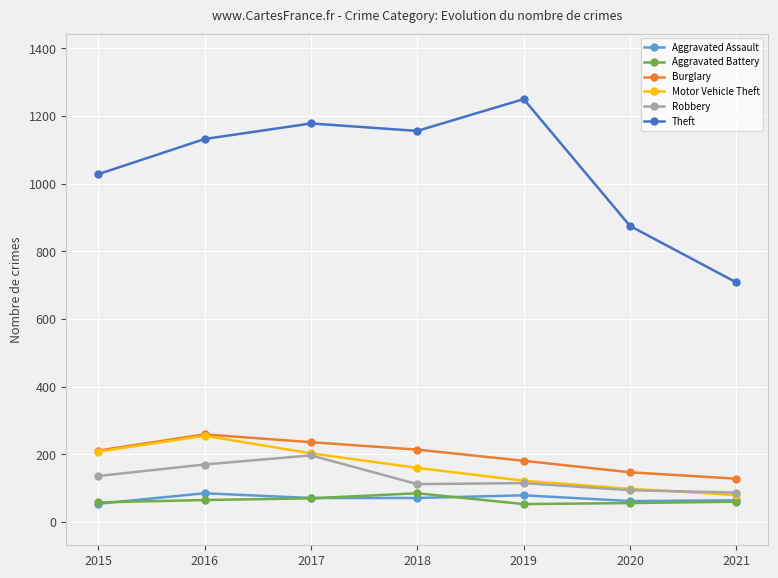

The Aggravated Assault series shows 71 at 2018. True or false?

True